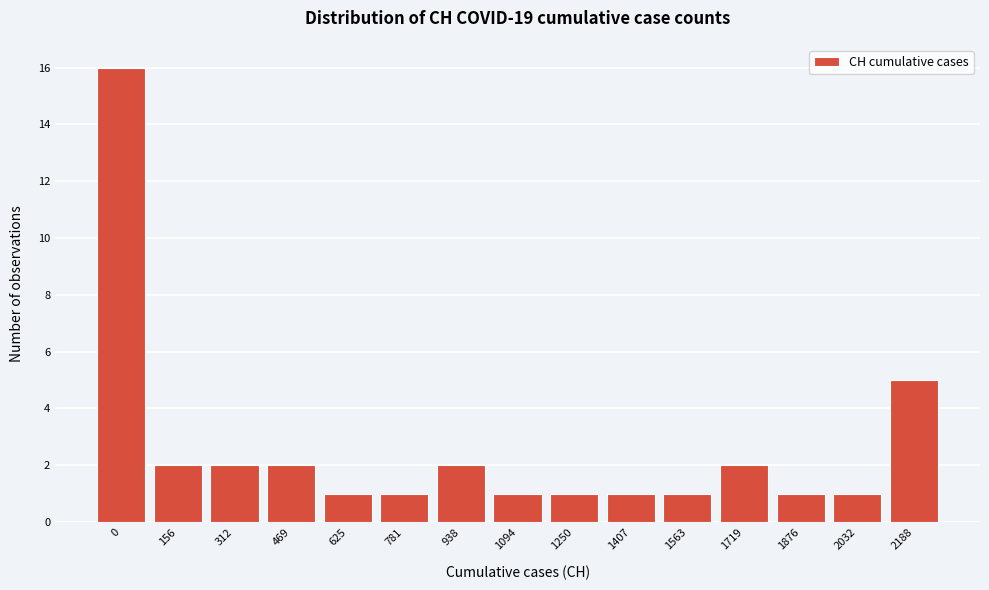

Reading left to right, list all the values displayed in this chart.

16	2	2	2	1	1	2	1	1	1	1	2	1	1	5